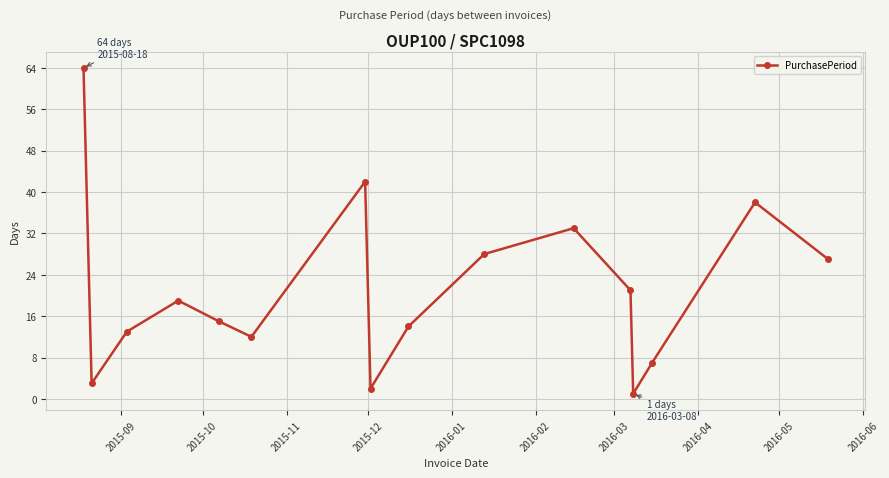

What is the average value?

21